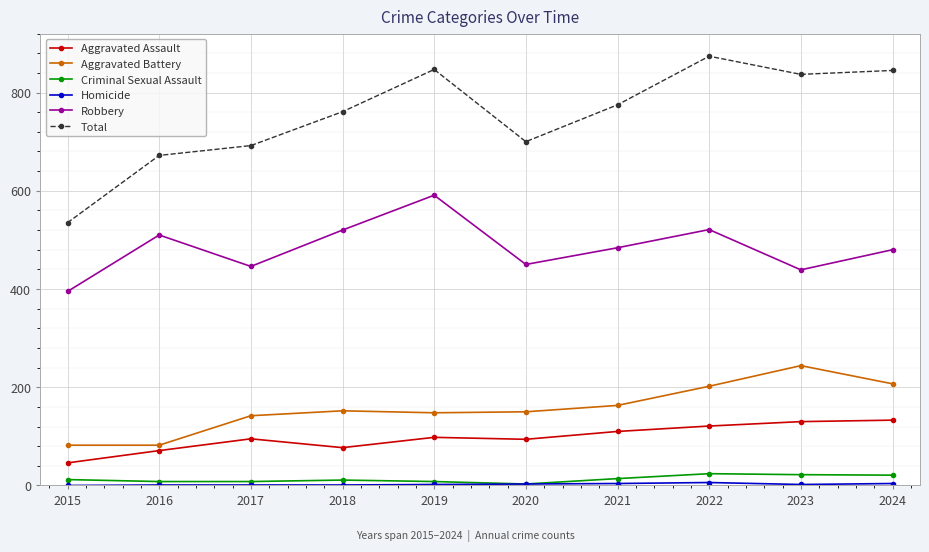

What is the greatest value displayed?

874